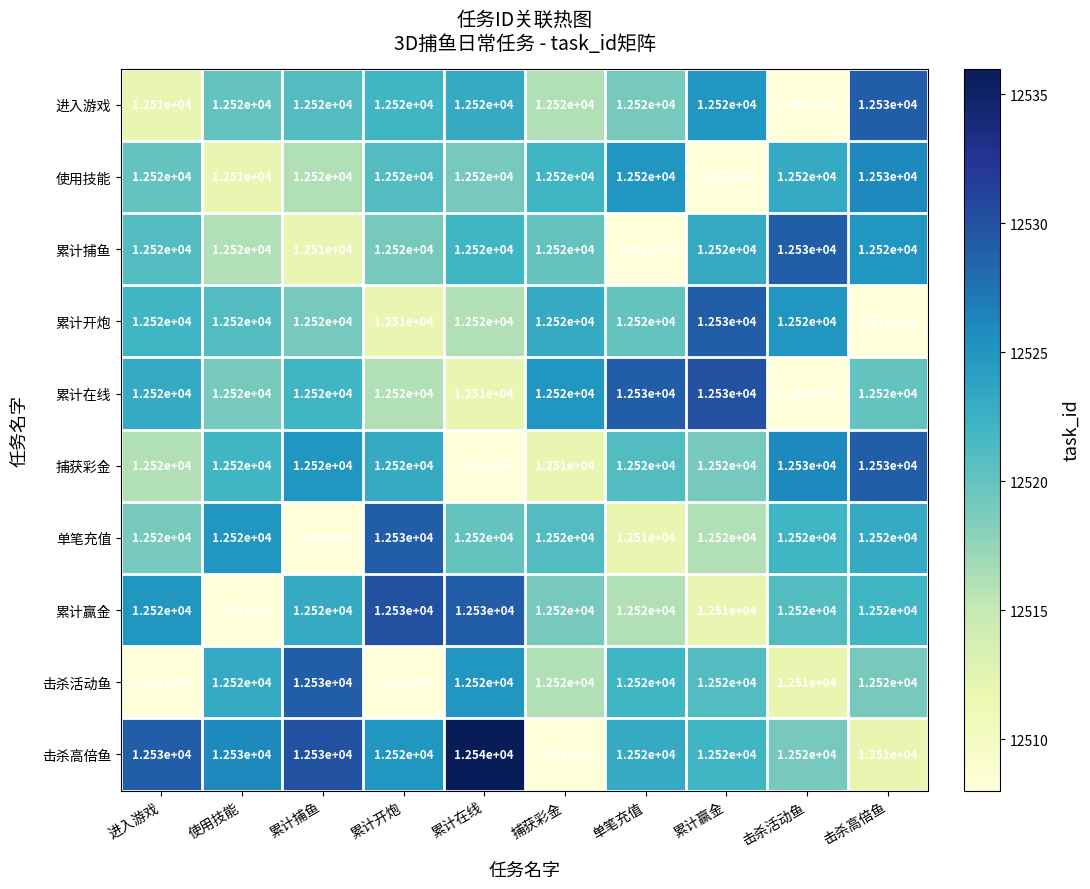

True or false: 击杀活动鱼 has a value of 12520 at 使用技能.

True